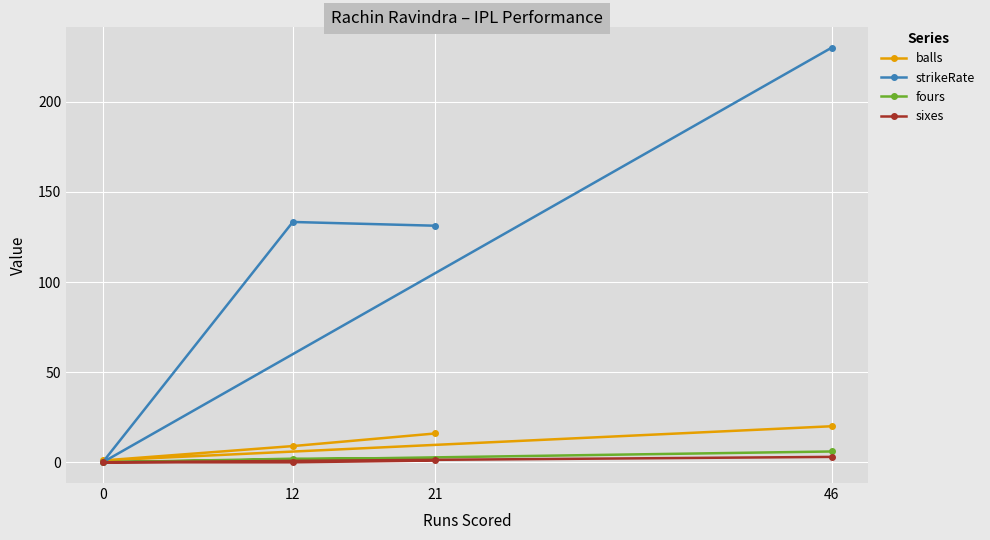

The strikeRate series shows 230.0 at 46. True or false?

True